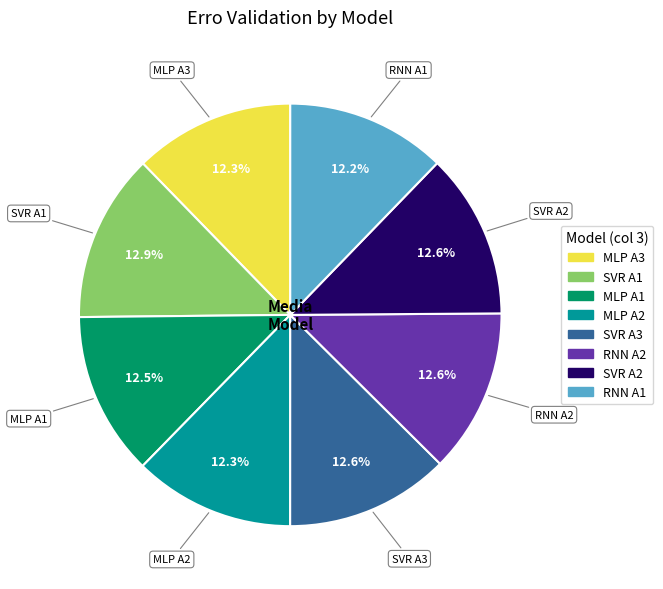

Is there any slice that represents more than half of the pie?

No